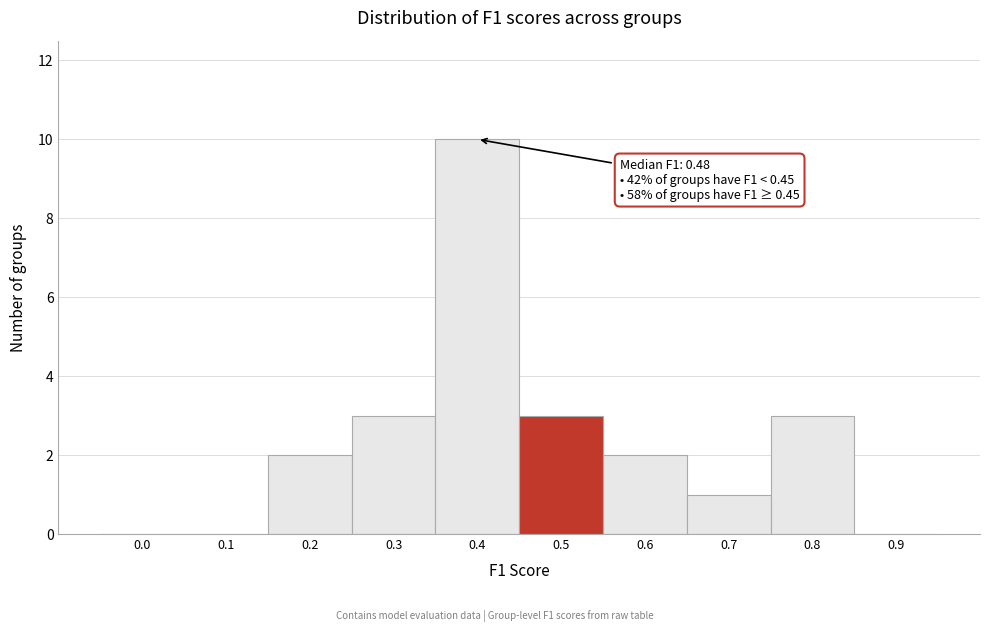

Reading left to right, extract all data points from this chart.

0.0=0	0.1=0	0.2=2	0.3=3	0.4=10	0.5=3	0.6=2	0.7=1	0.8=3	0.9=0